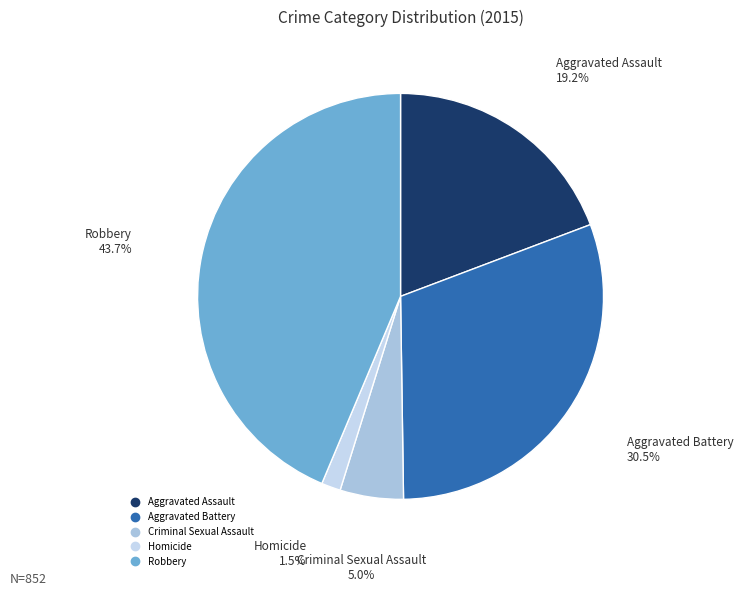

How many segments does this pie chart have?

5